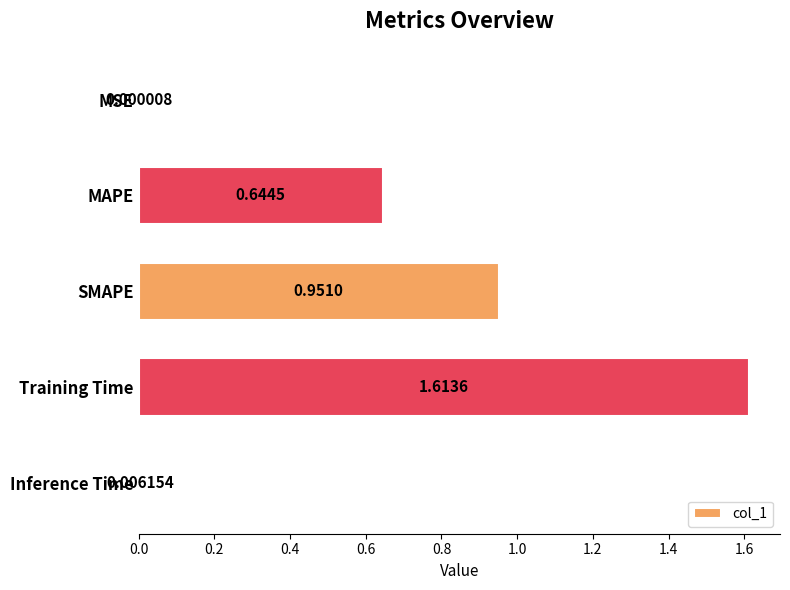

What is the change in value from SMAPE to Inference Time?

-0.9